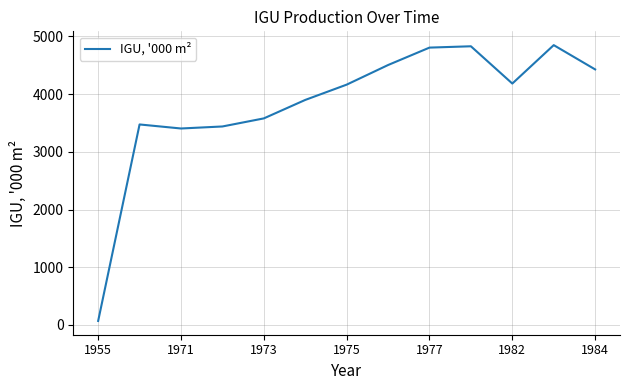

What is the maximum value shown in the chart?

4850.0